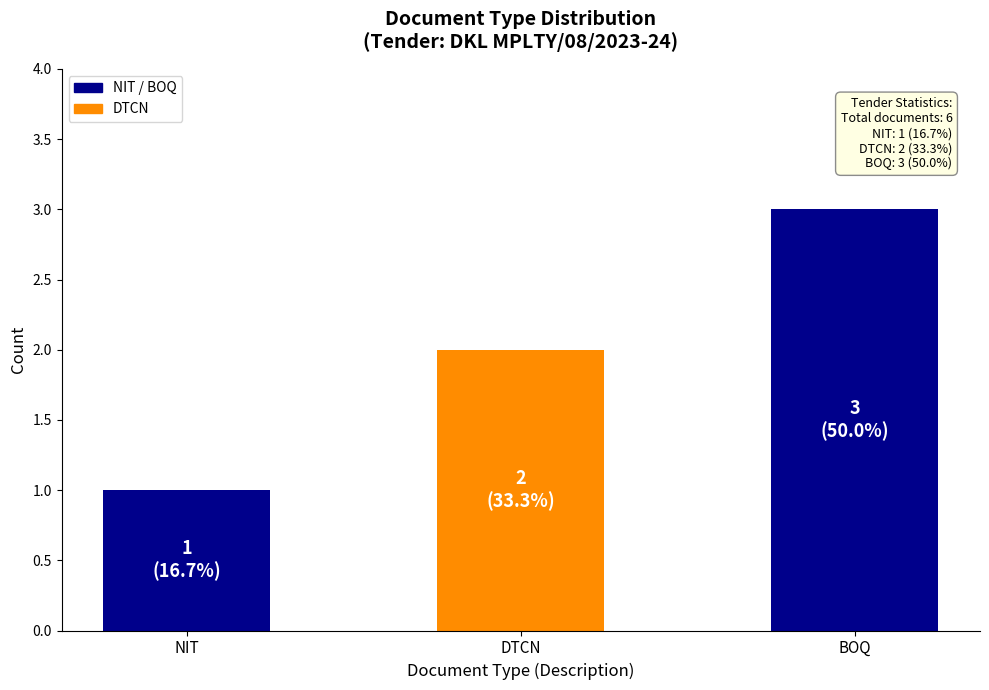

How many series are shown in this chart?

1